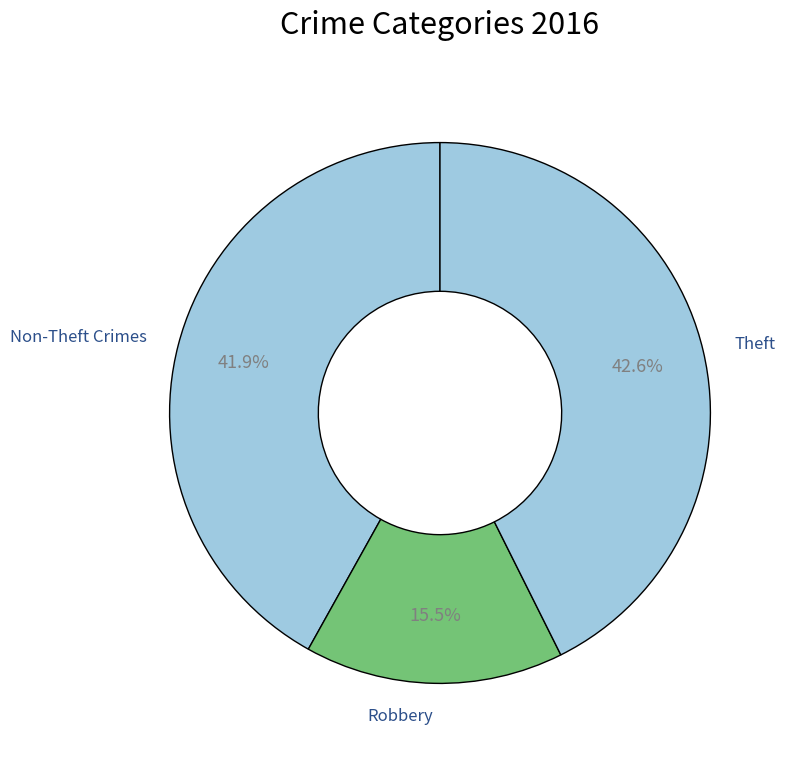

What percentage do Theft and Robbery together represent?

58.1%